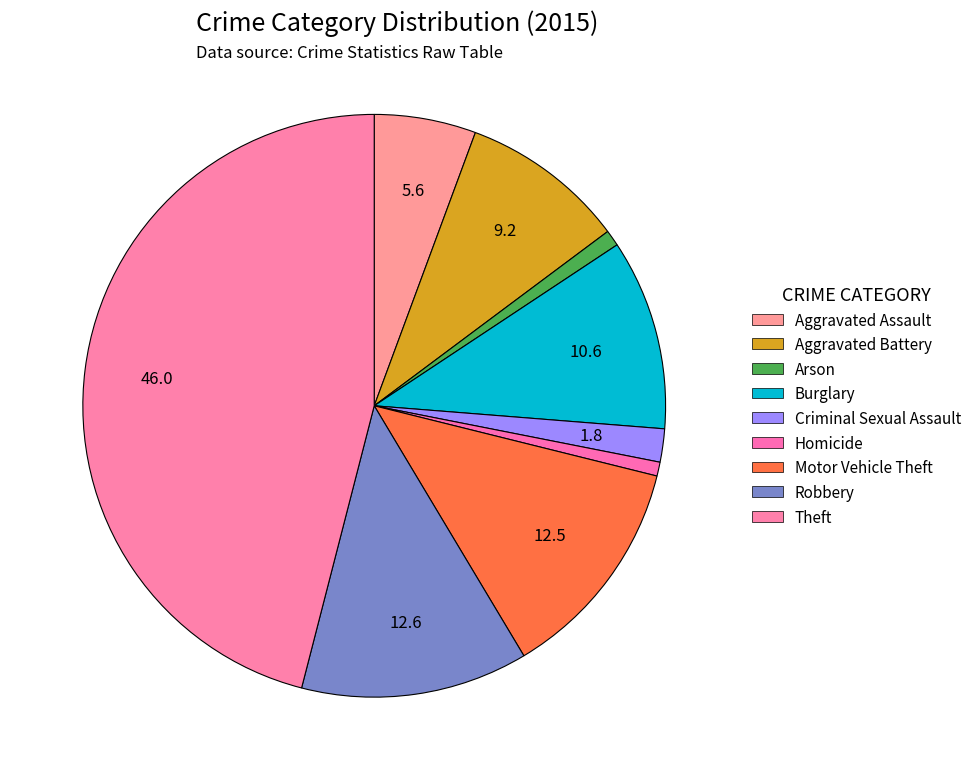

The Motor Vehicle Theft slice represents 13% of the pie. True or false?

True